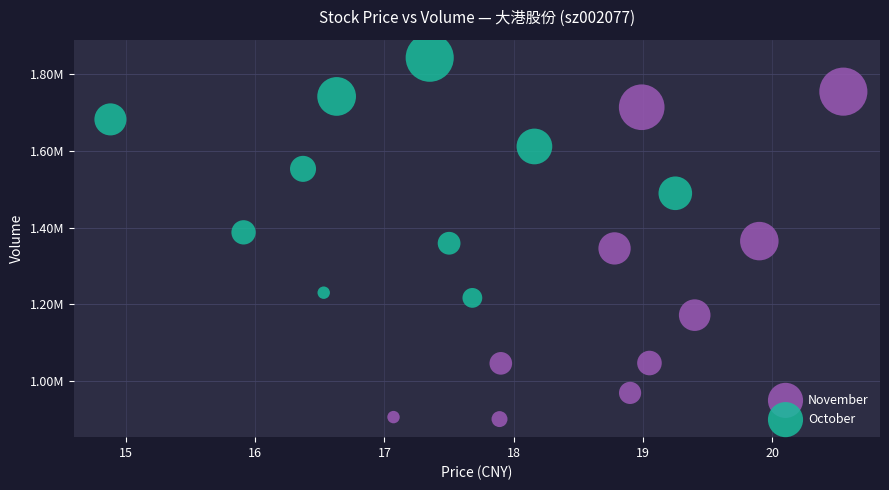

Which series has the widest spread of Y values?

November